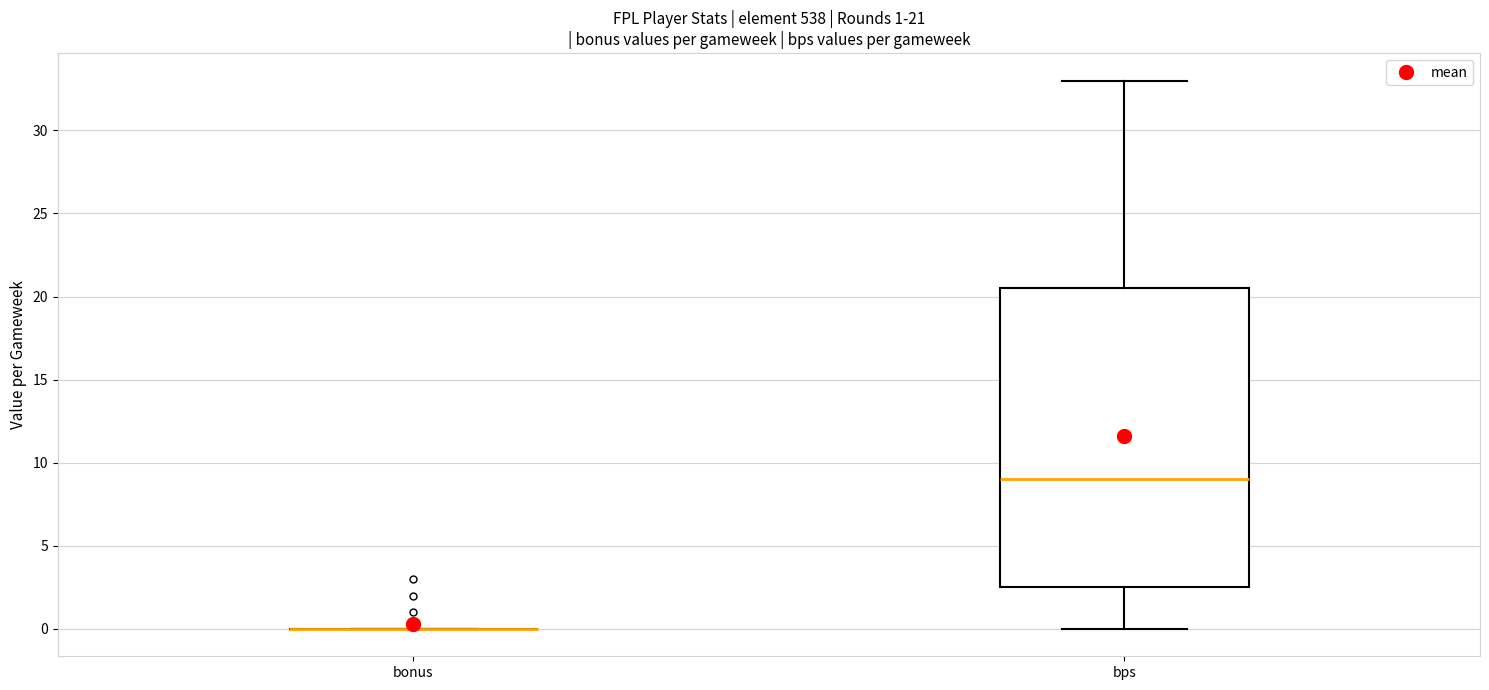

Comparing the boxes themselves (not the whiskers), which one is the tallest?

bps